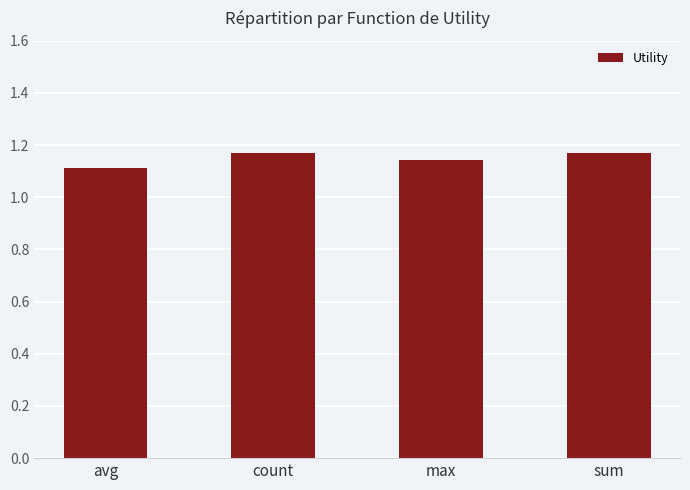

The value at count is 0.6. True or false?

False